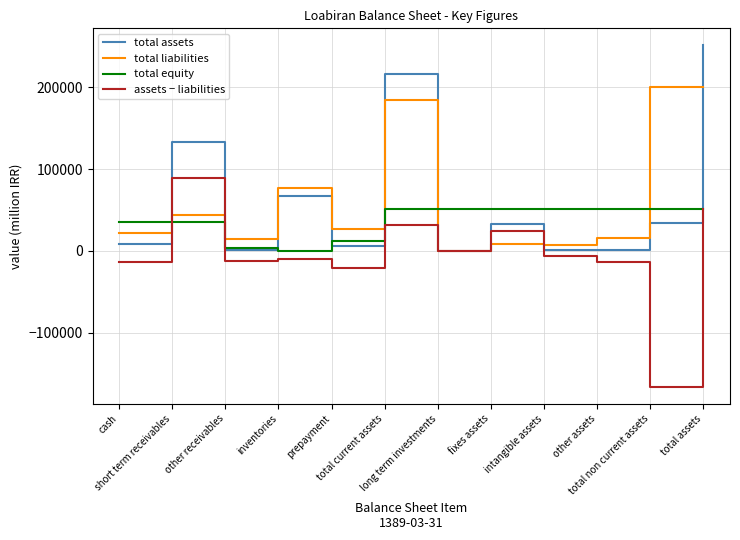

Where does the total liabilities series first go above 27242?

short term receivables